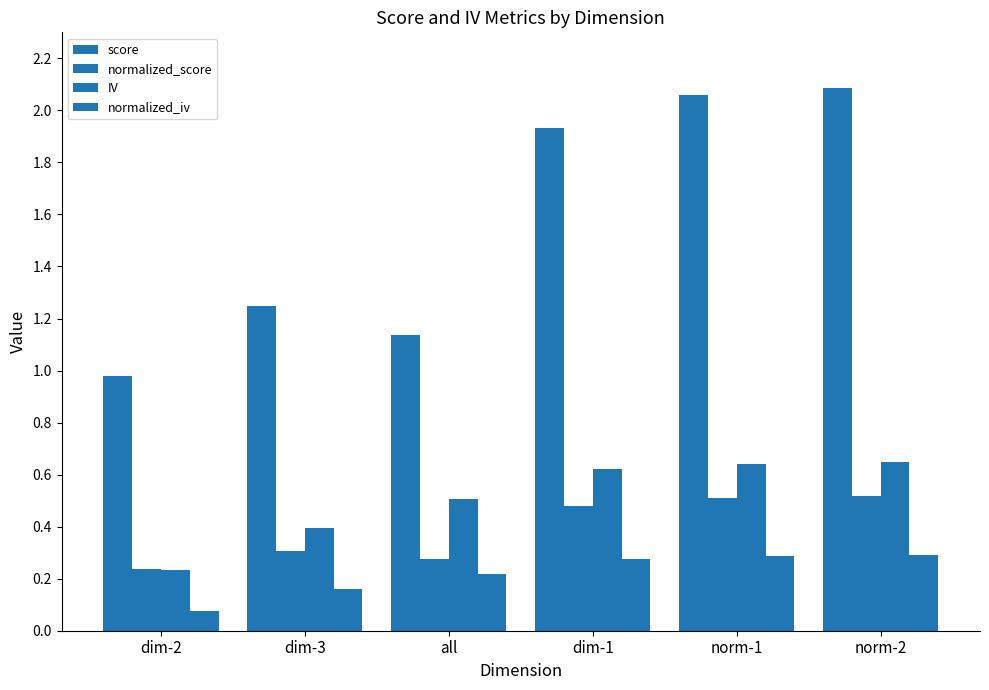

How many categories are shown in the chart?

6